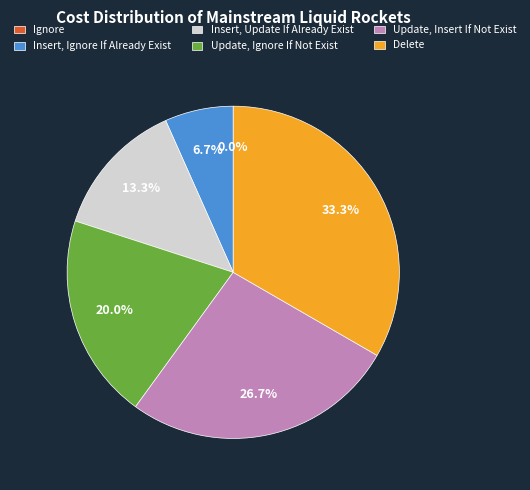

Does Delete account for over 50% of the chart?

No